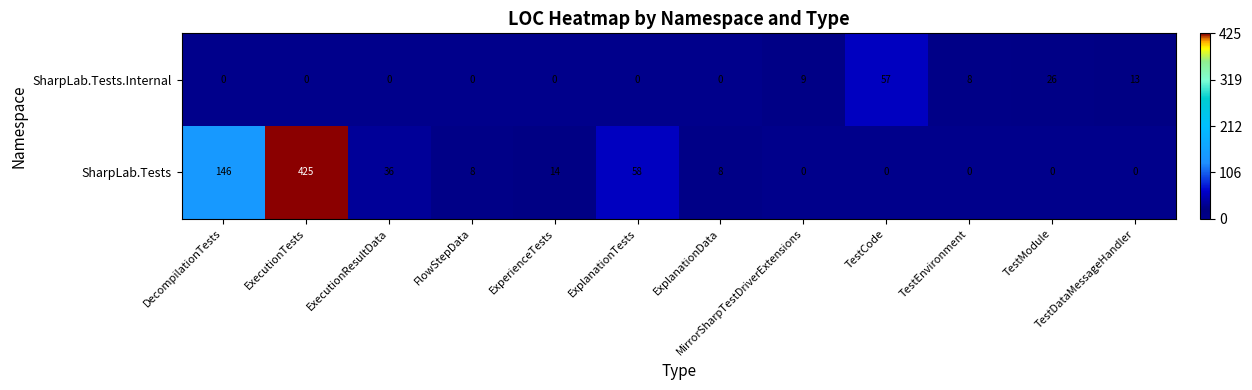

Rank the series by their maximum value, from highest to lowest.

SharpLab.Tests, SharpLab.Tests.Internal